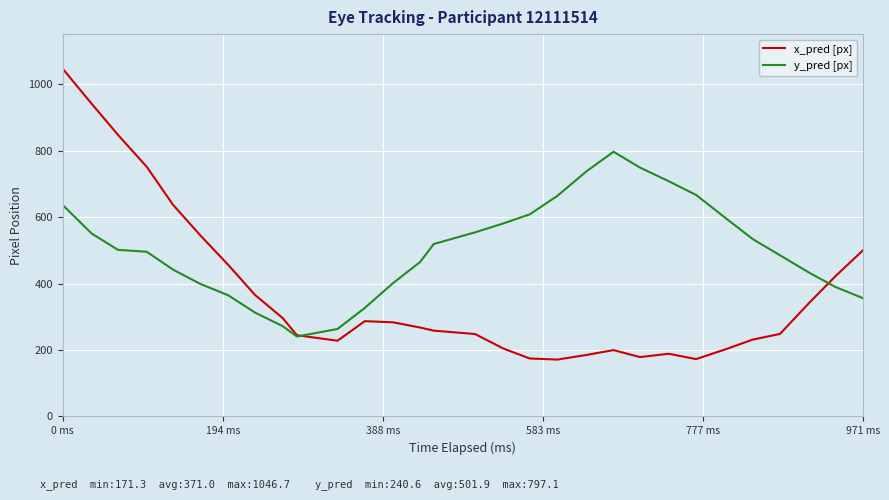

True or false: x_pred [px] and y_pred [px] intersect in this chart.

True